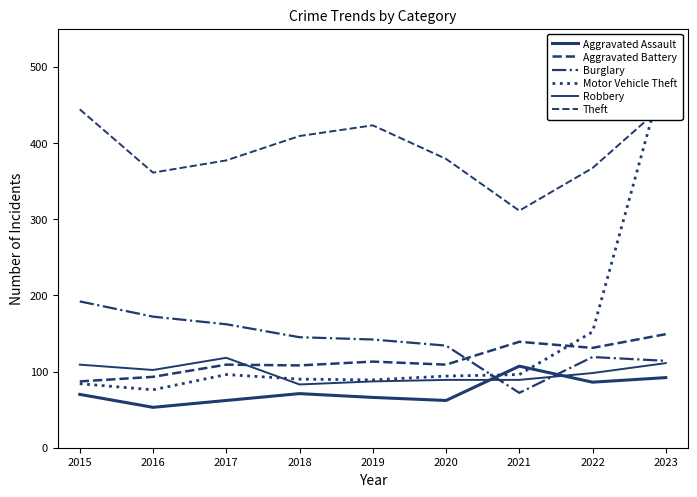

Which series ends up on top after the final intersection of Aggravated Battery and Burglary?

Aggravated Battery